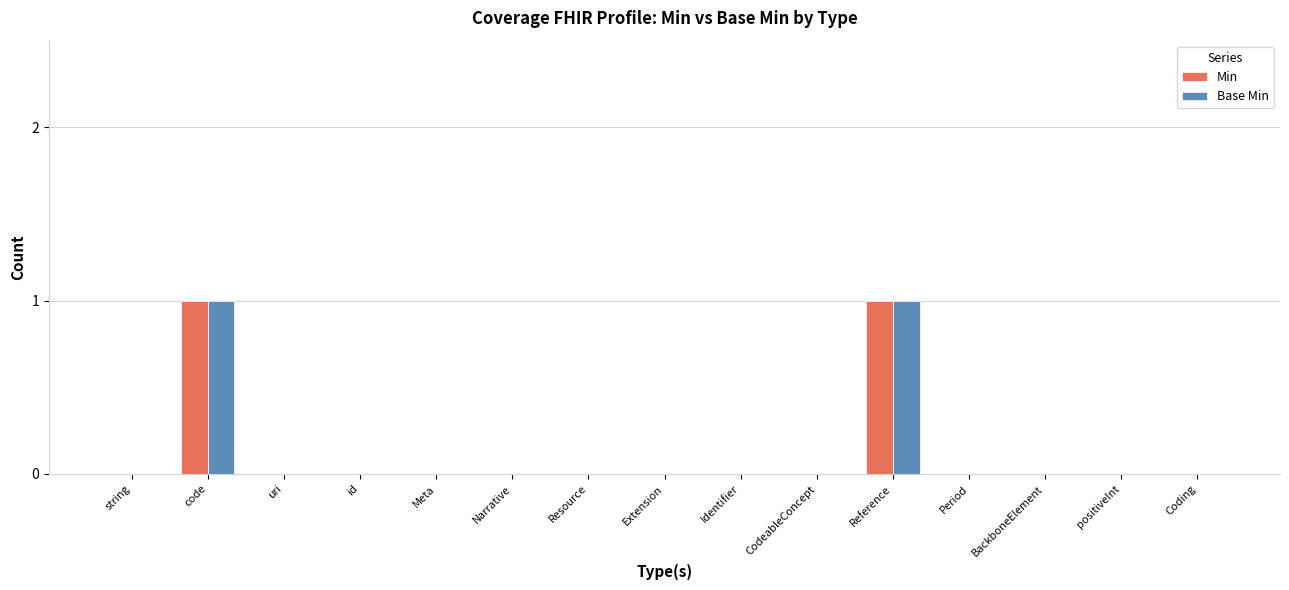

The value of Base Min at Extension is 0. True or false?

True